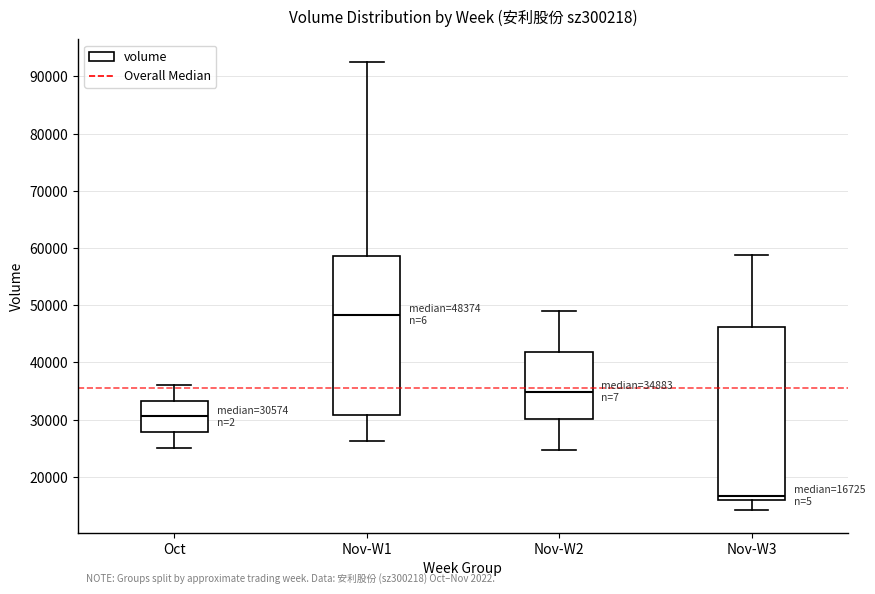

Which box is the tallest, from its lower edge to its upper edge?

Nov-W3